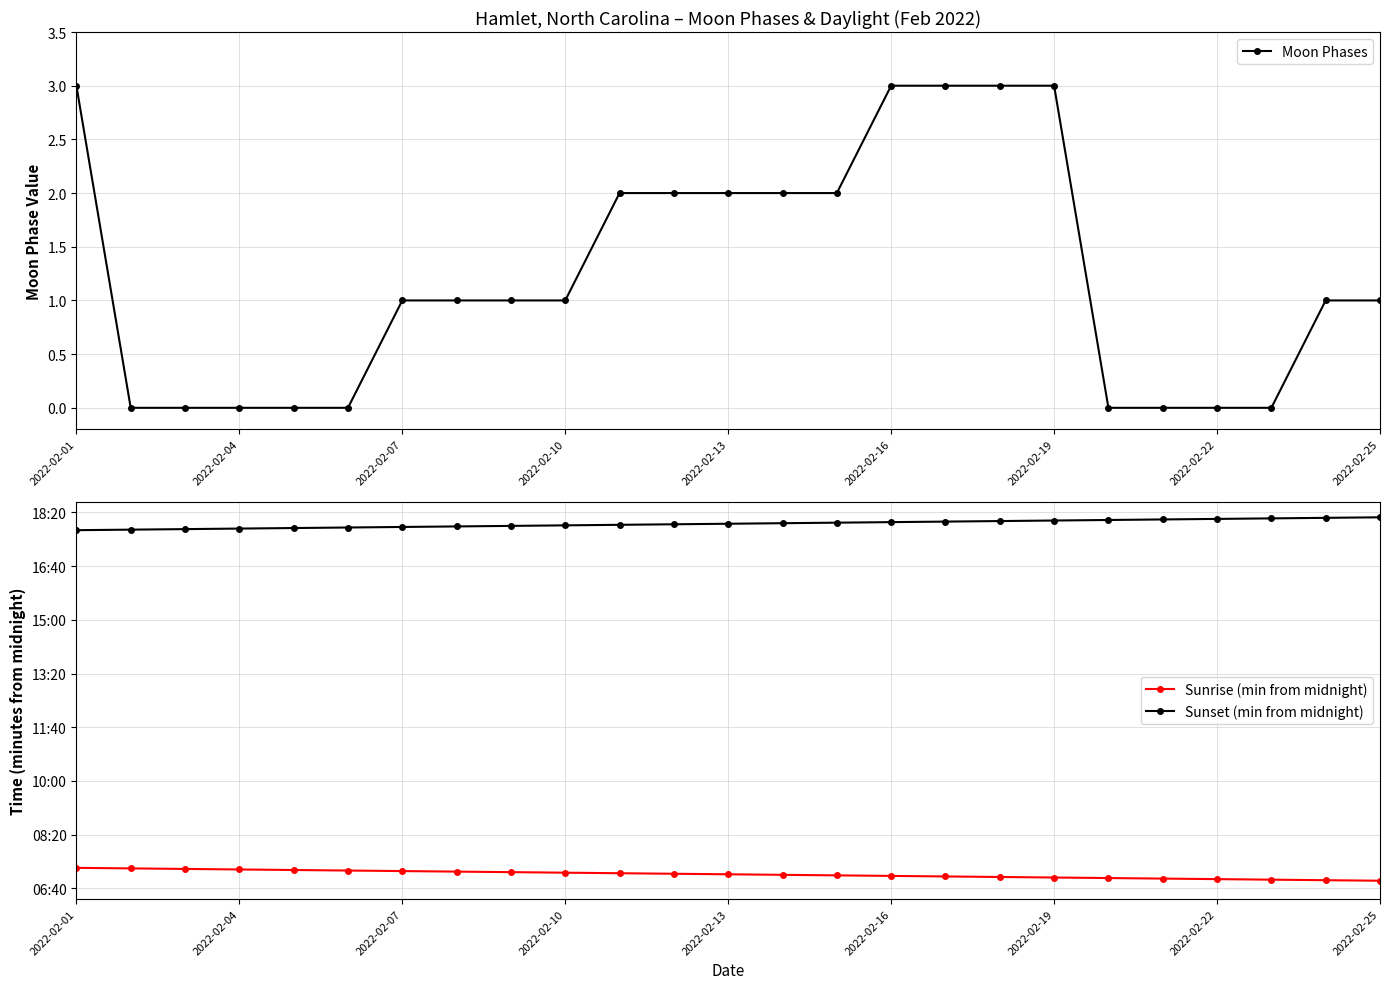

Which category has the highest value across all series?

2022-02-25